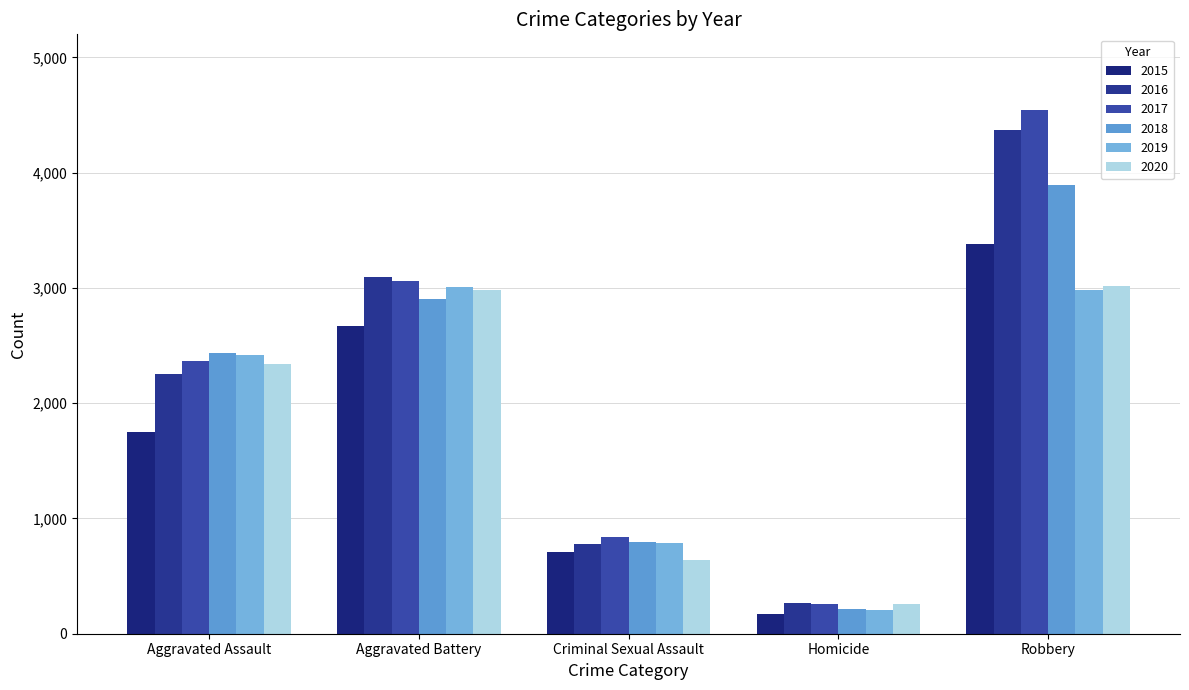

Is it true that 2020 equals 2339 at Aggravated Assault?

True